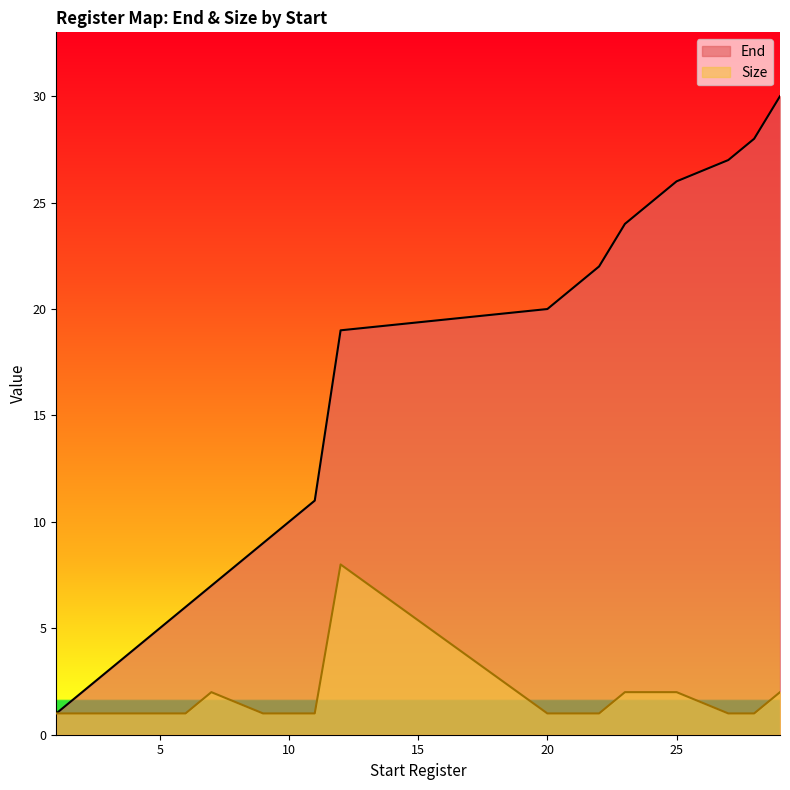

What is the value of the Size point at the 16th from the left?

2